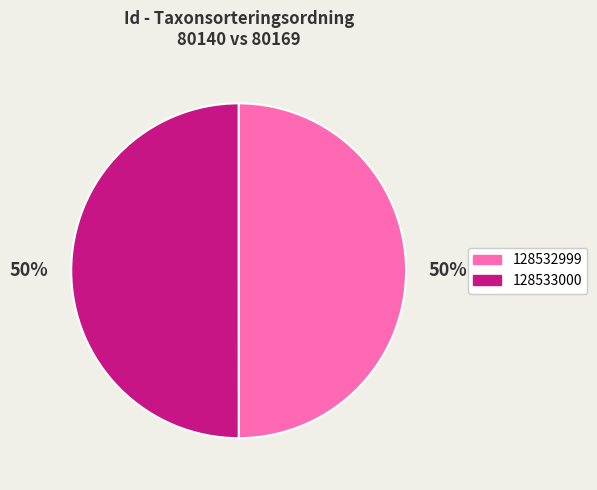

To the nearest percent, what portion does 128533000 represent?

50%